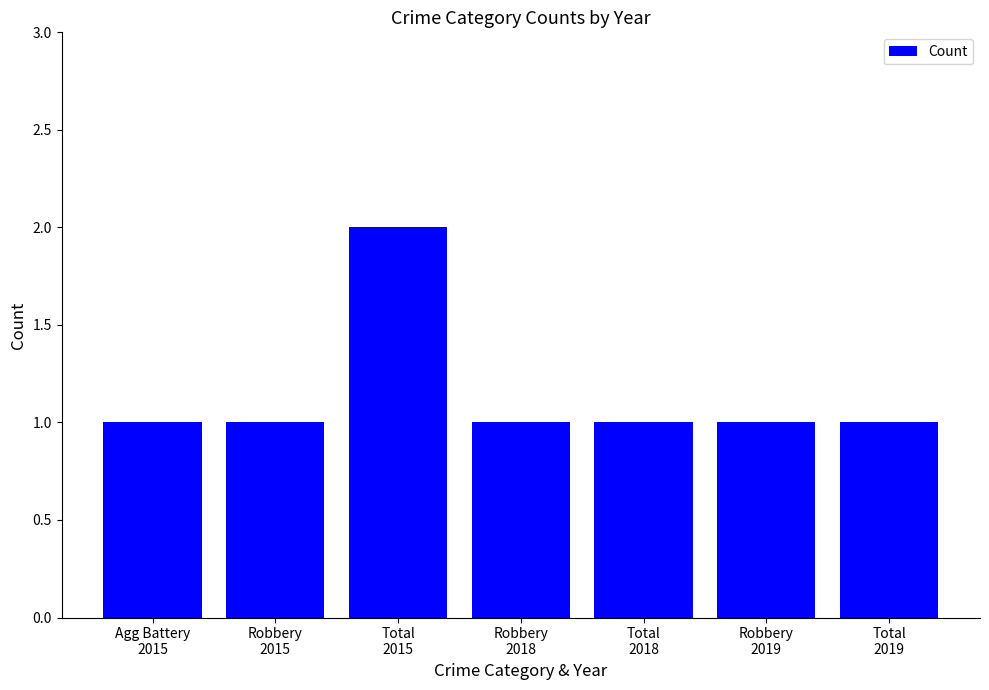

What is the label of the 4th bar from the right?

Robbery
2018